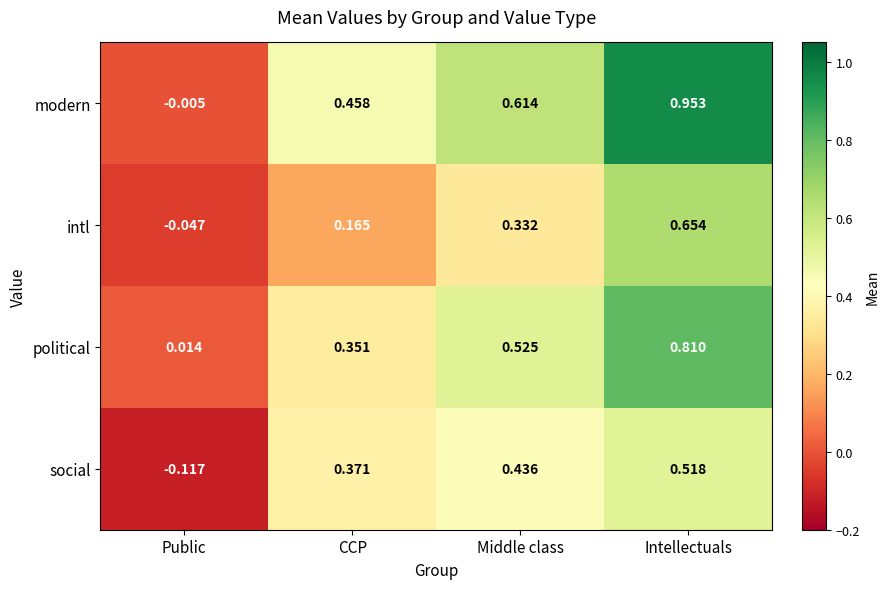

At which category is the sum across all series the highest?

Intellectuals